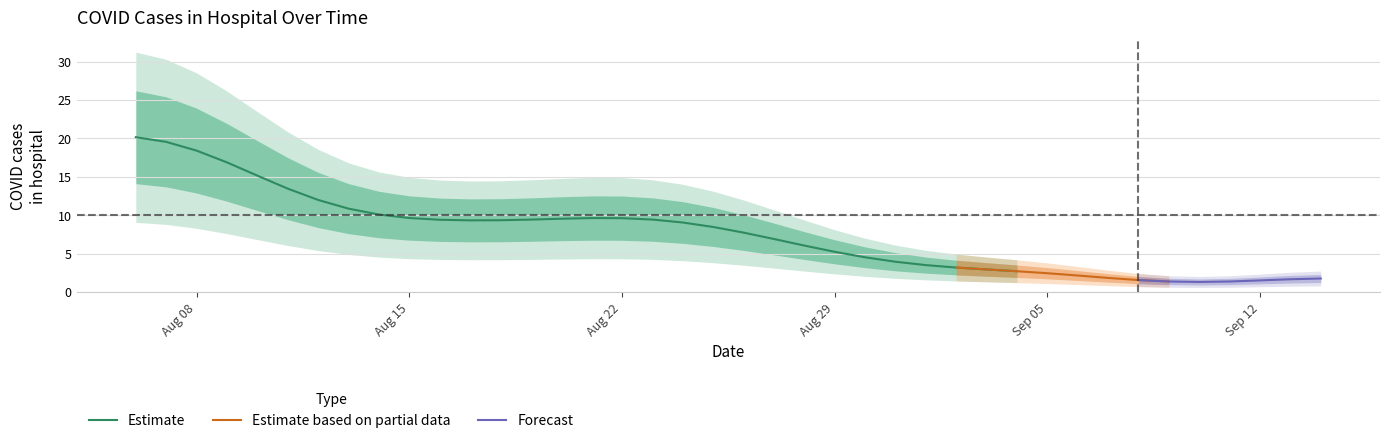

The value of Estimate at Aug 08 is 18.4. True or false?

True